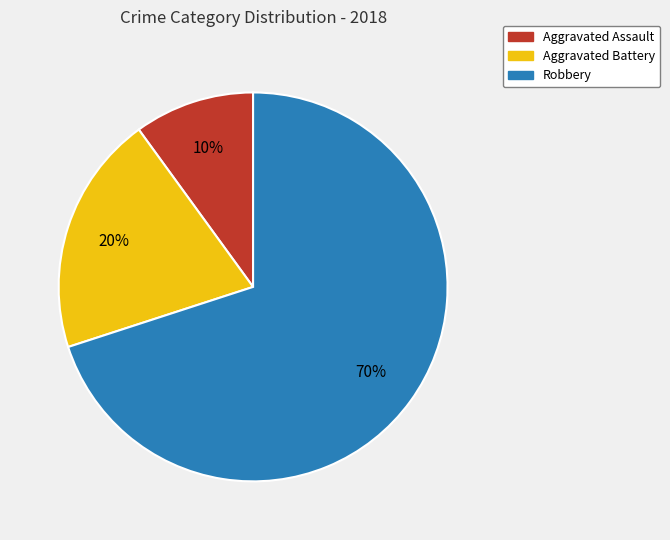

Which category has the smallest portion of the pie?

Aggravated Assault